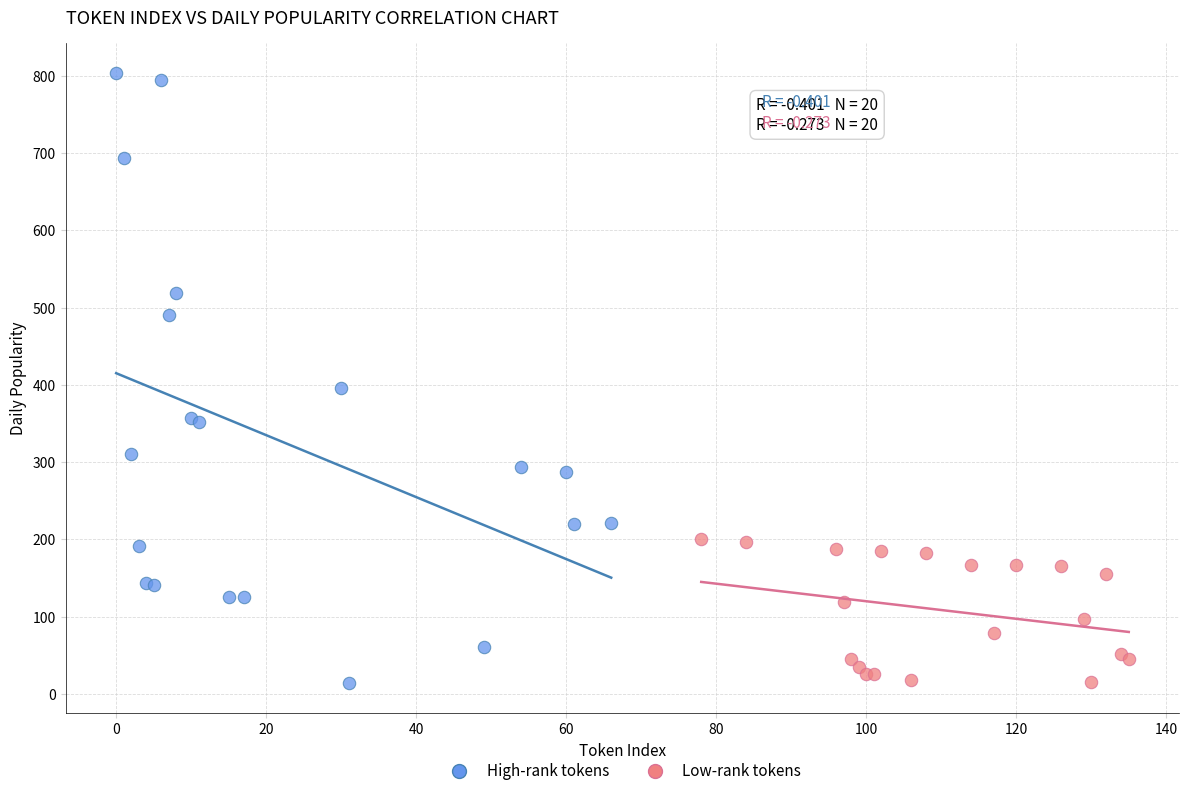

Which series reaches the maximum Y coordinate?

High-rank tokens